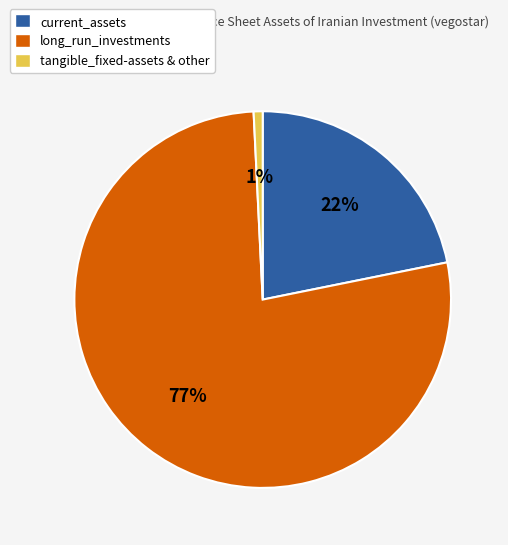

What percentage is the current_assets slice, to the nearest percent?

22%